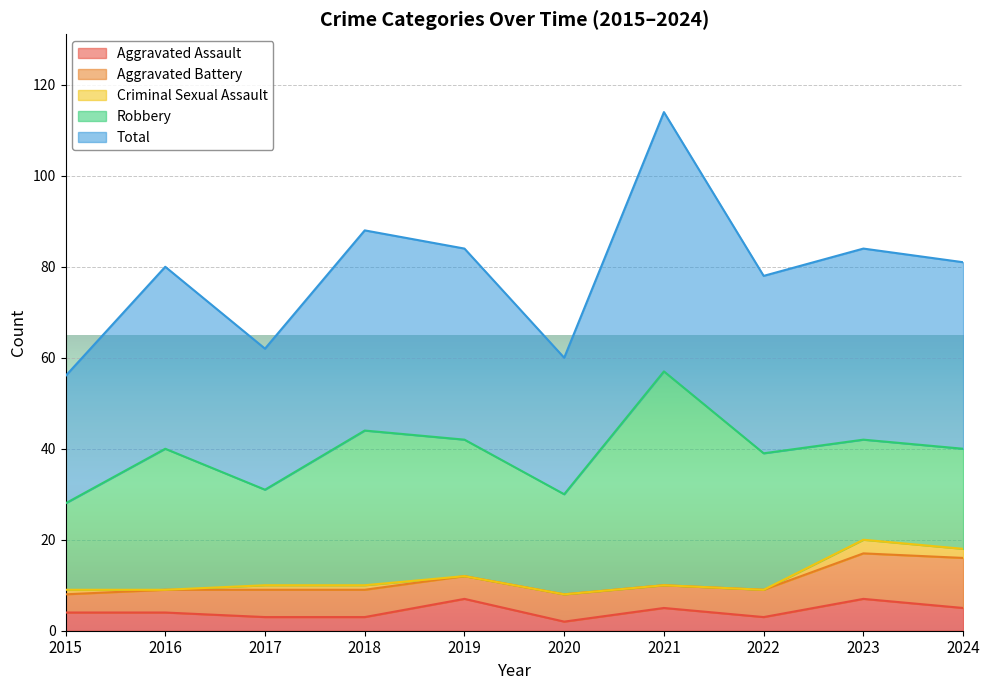

The value of Aggravated Battery at 2015 is 4. True or false?

True